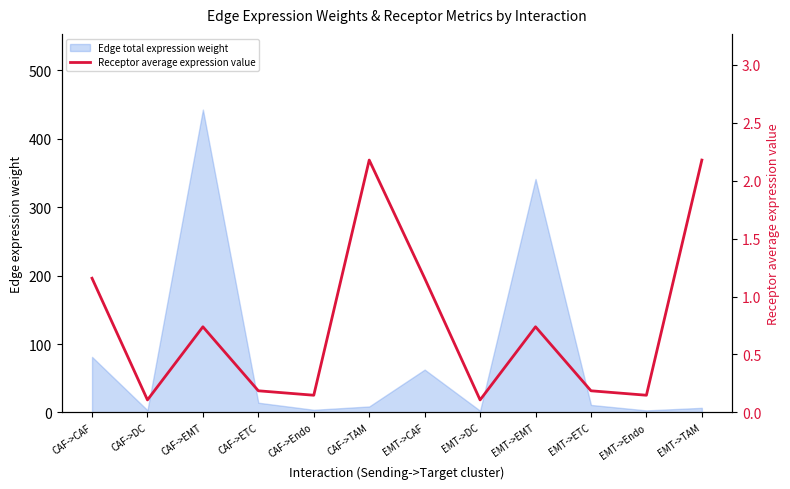

What is the sum of all values?

9.0